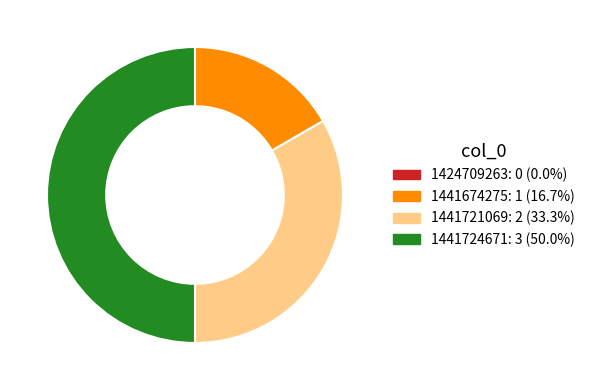

Which slice is the largest?

1441724671